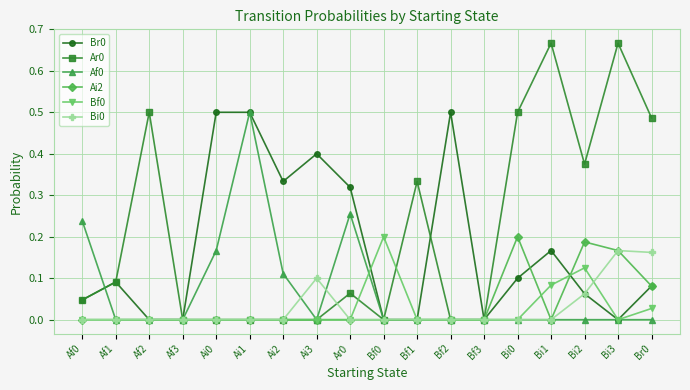

Does the chart have visible grid lines?

Yes